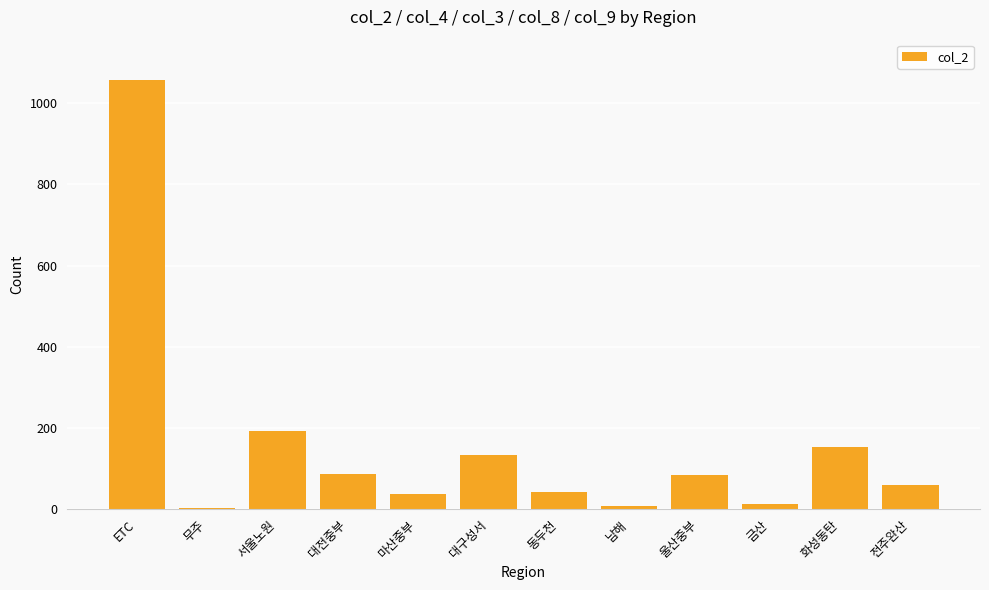

Does the chart contain stacked bars?

No